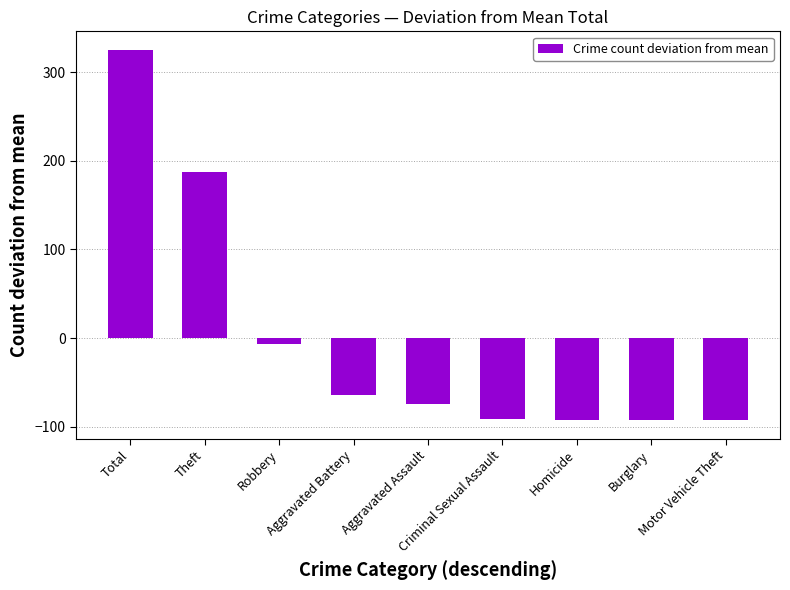

What is the difference between the values at Burglary and Robbery?

85.0